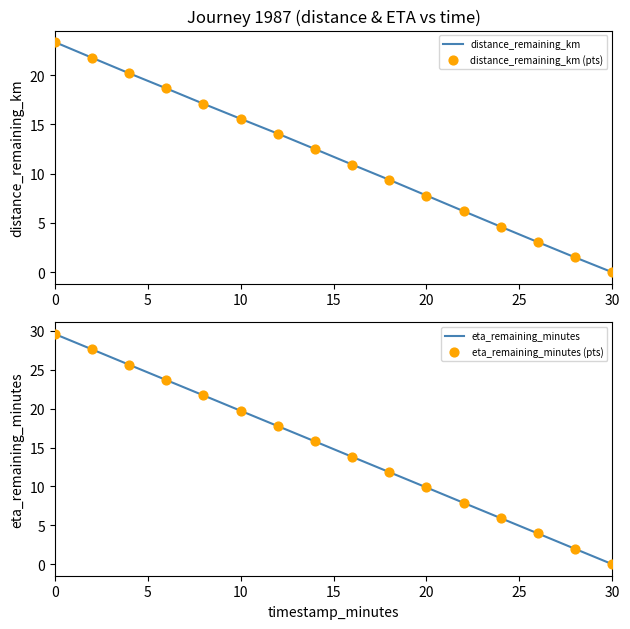

Which series has the largest total across all categories?

eta_remaining_minutes